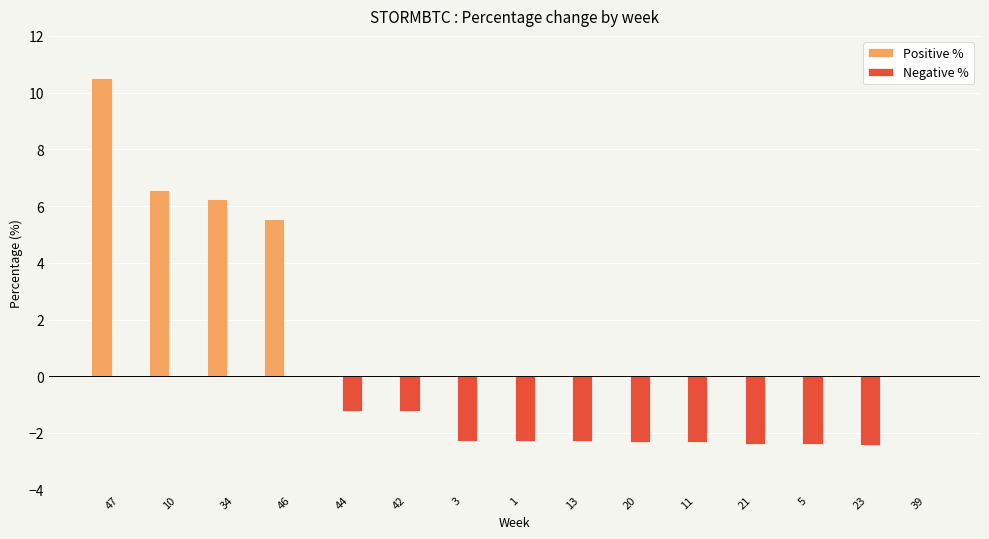

What is the total value across all series at 13?

-2.3